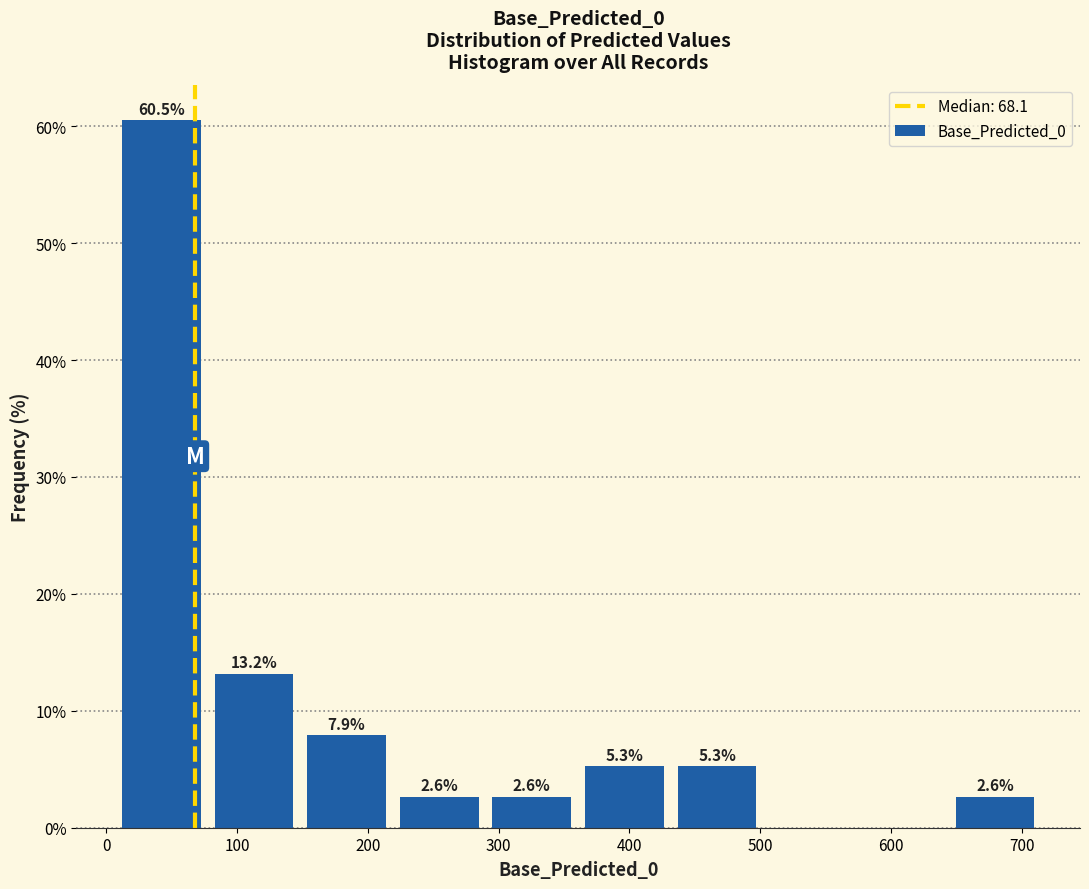

Which range on the x-axis has the tallest bar?

10 to 80